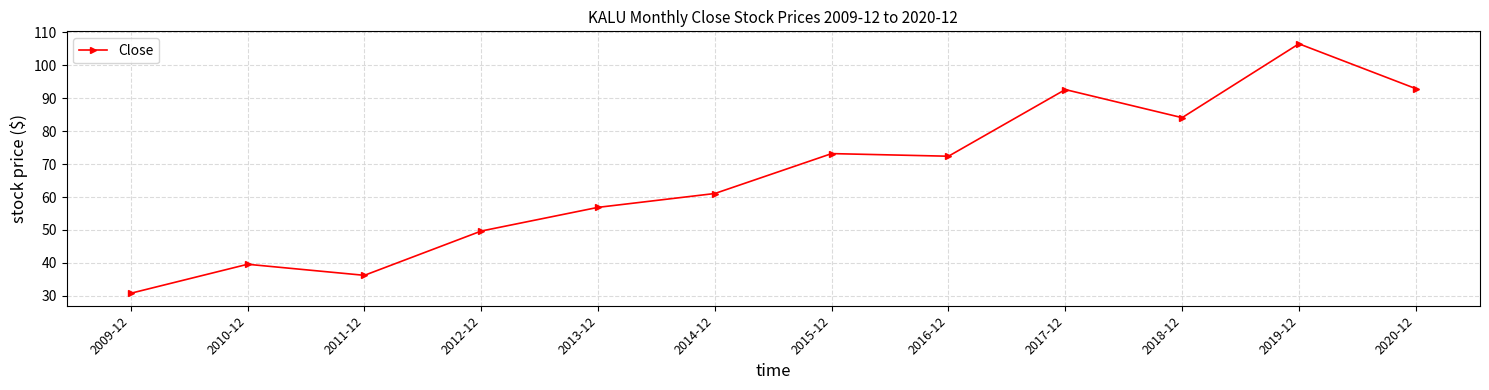

Count the number of values greater than 72.

6